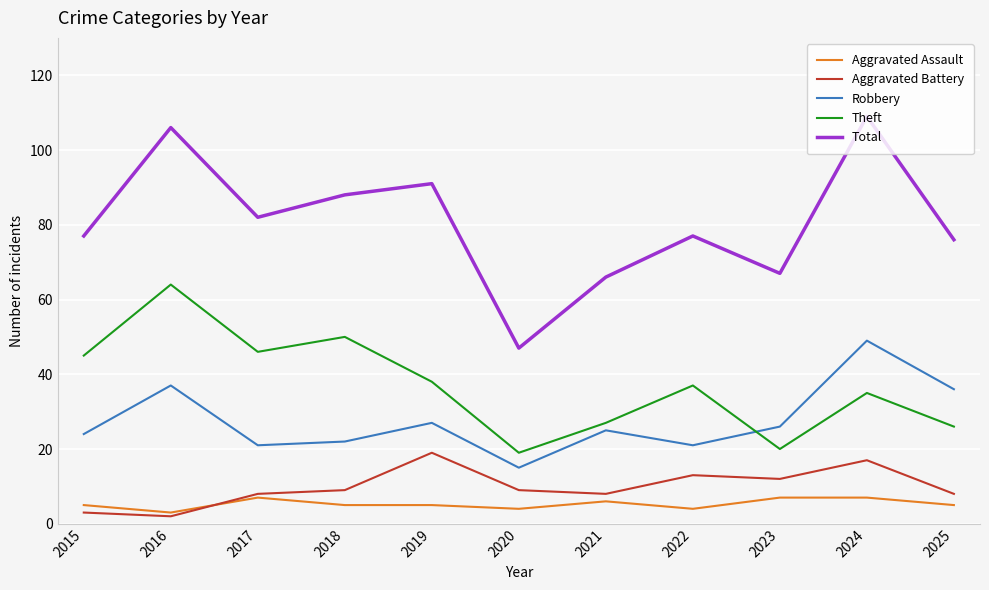

What is the average value of the Theft series?

37